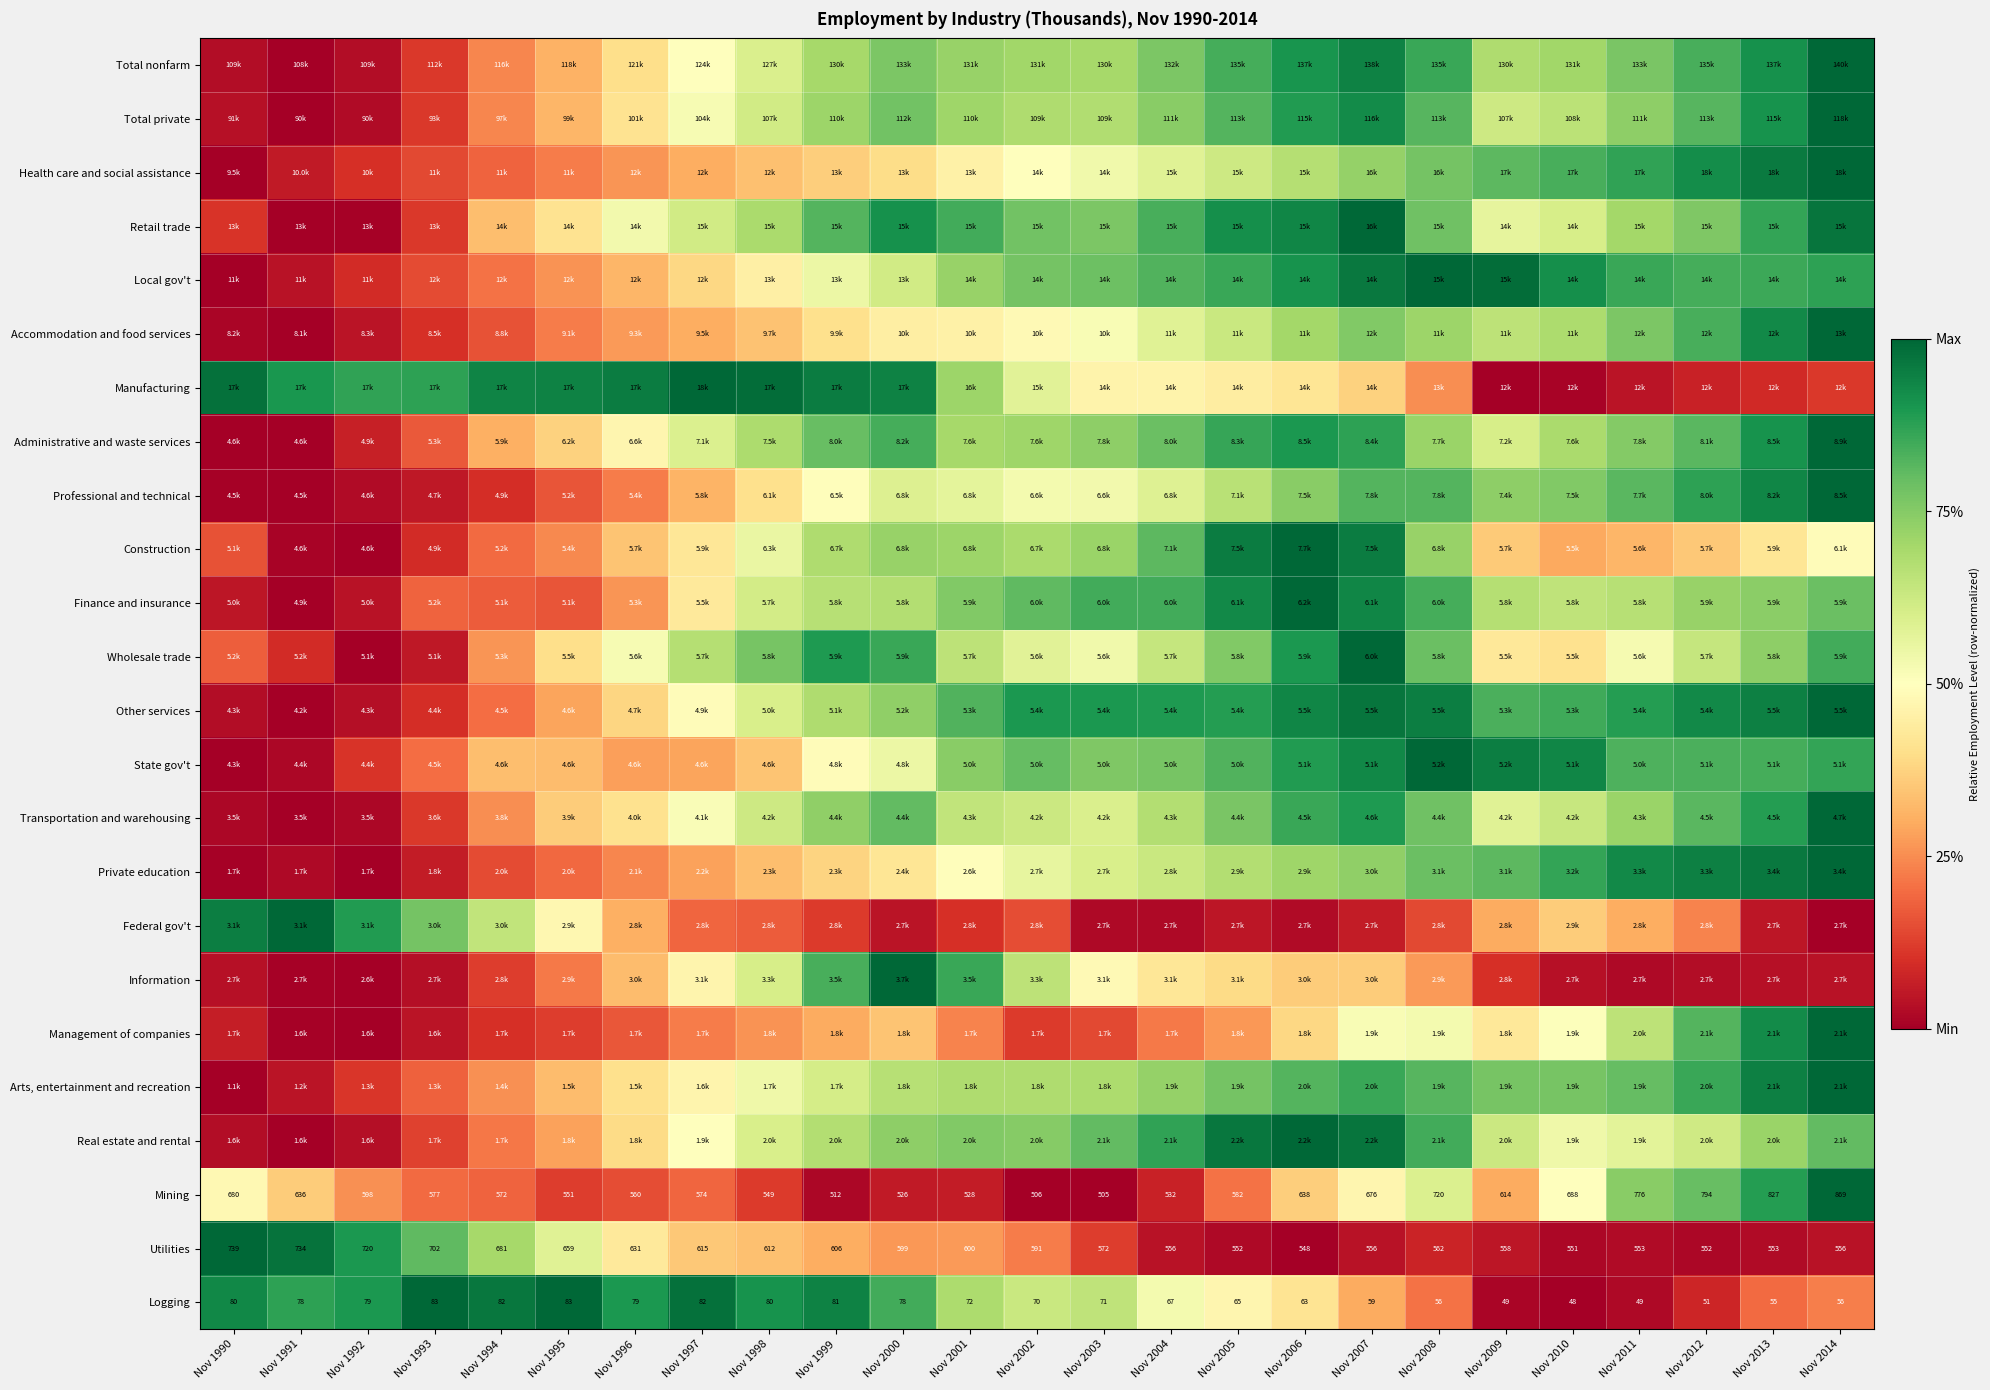

List the labels in order of Logging value, smallest first.

Nov 2010, Nov 2009, Nov 2011, Nov 2012, Nov 2013, Nov 2008, Nov 2014, Nov 2007, Nov 2006, Nov 2005, Nov 2004, Nov 2002, Nov 2003, Nov 2001, Nov 2000, Nov 1991, Nov 1996, Nov 1992, Nov 1998, Nov 1990, Nov 1999, Nov 1994, Nov 1997, Nov 1993, Nov 1995